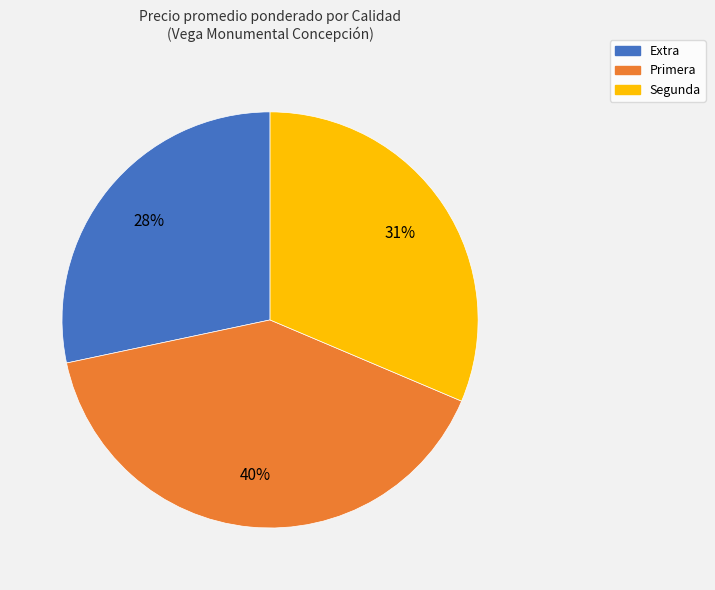

Count the number of slices in the pie.

3